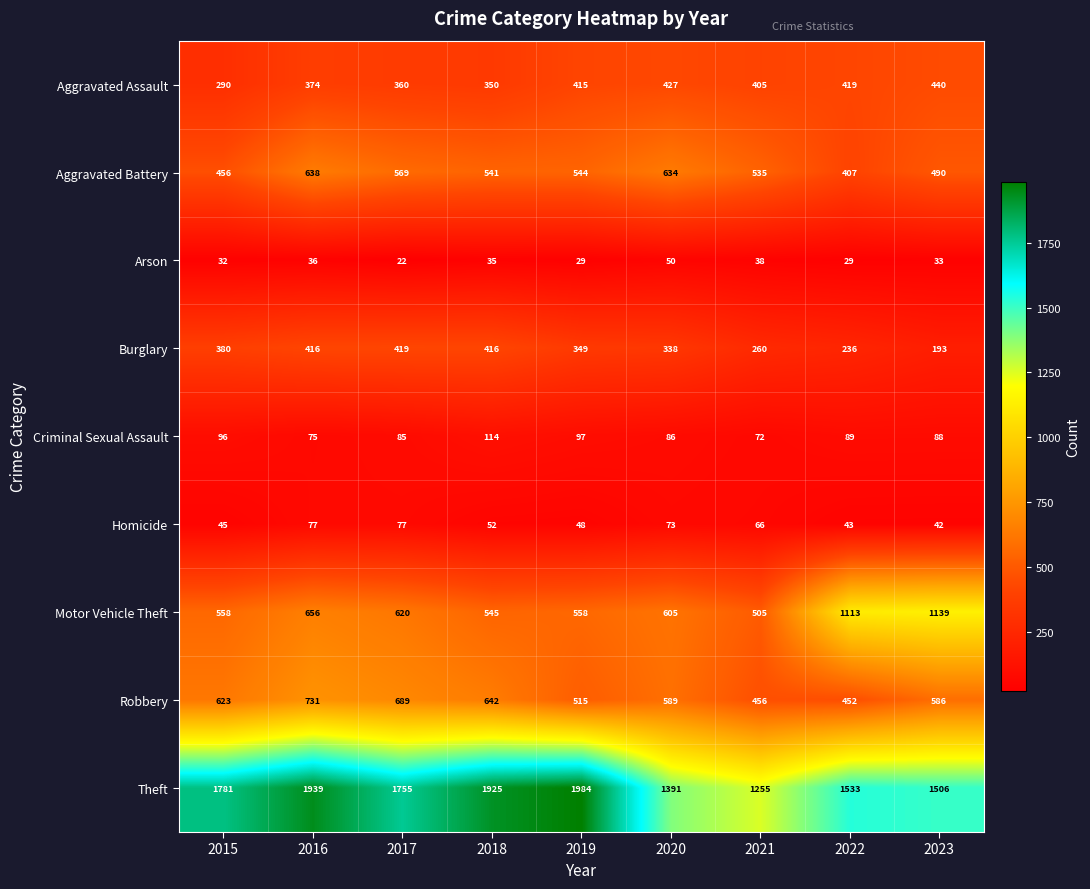

What is the difference between the maximum and minimum values in the Aggravated Battery series?

231